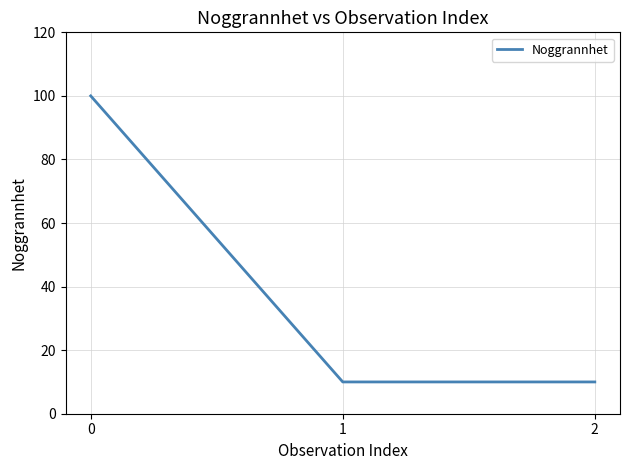

What is the sum of the values at 0 and 2?

110